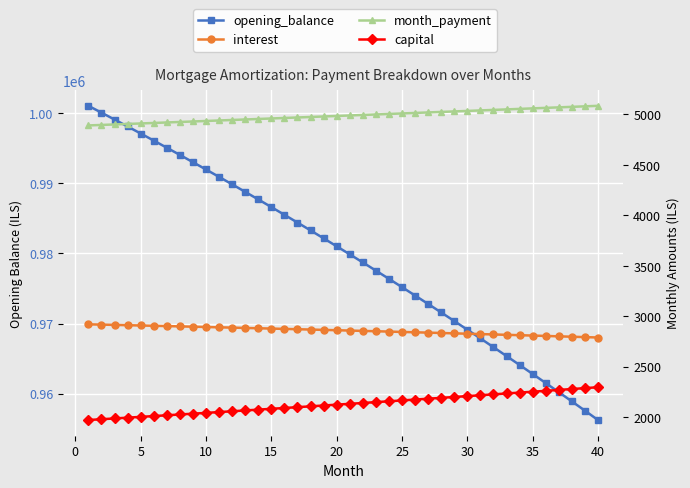

List the series in order of their peak value, highest first.

opening_balance, month_payment, interest, capital